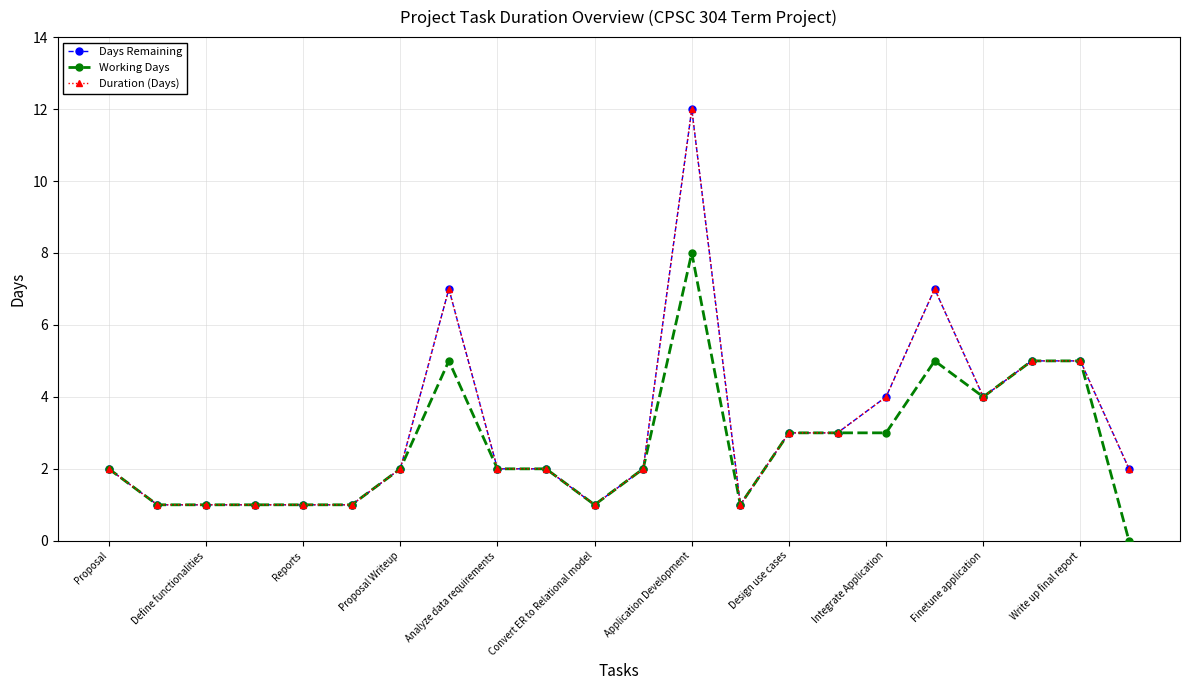

At which category does the chart reach its minimum across all series?

21